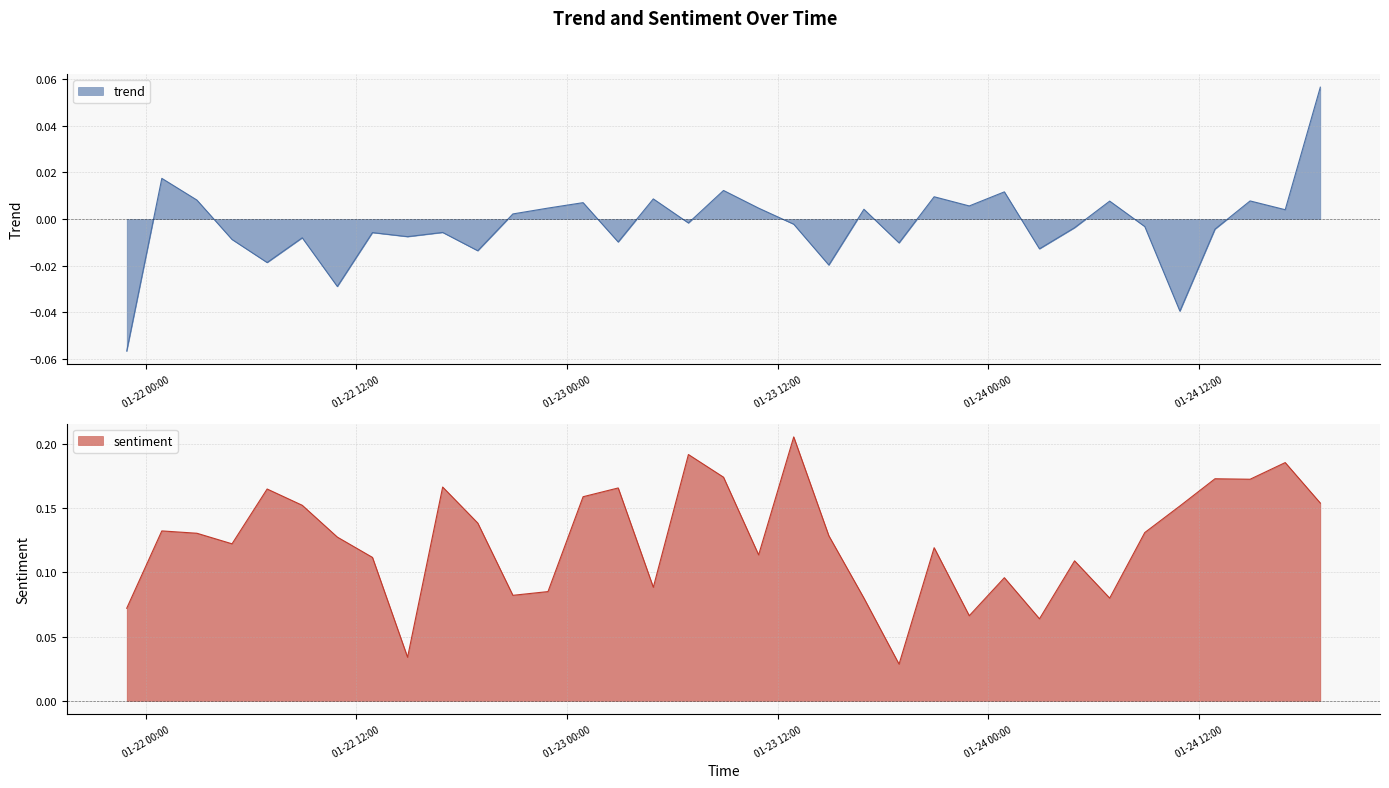

Where does the trend series first go above 0?

2022-01-22 00:54:36